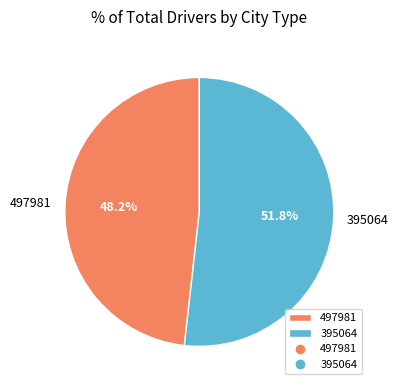

How many segments does this pie chart have?

2